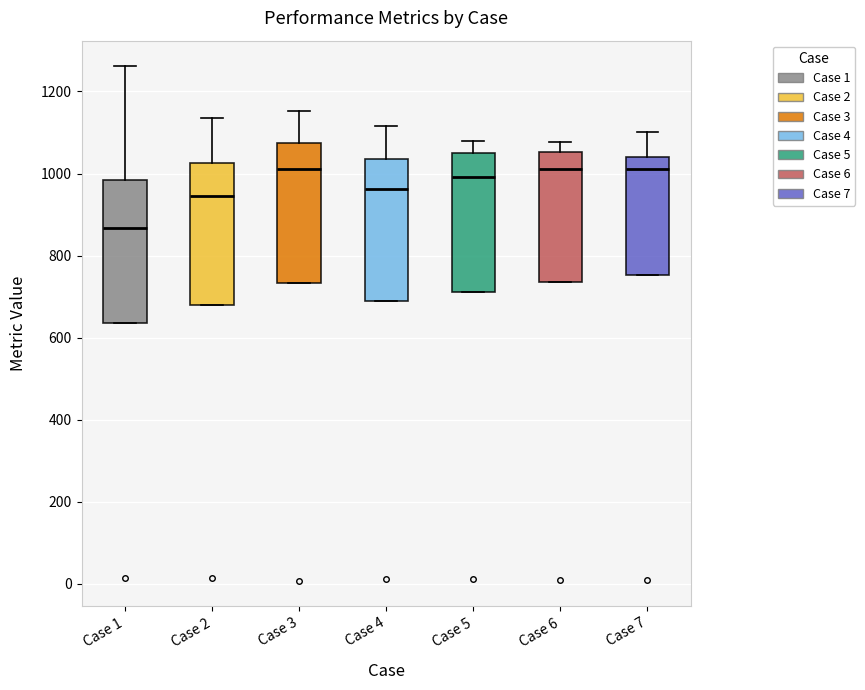

Which box's median line is the lowest?

Case 1